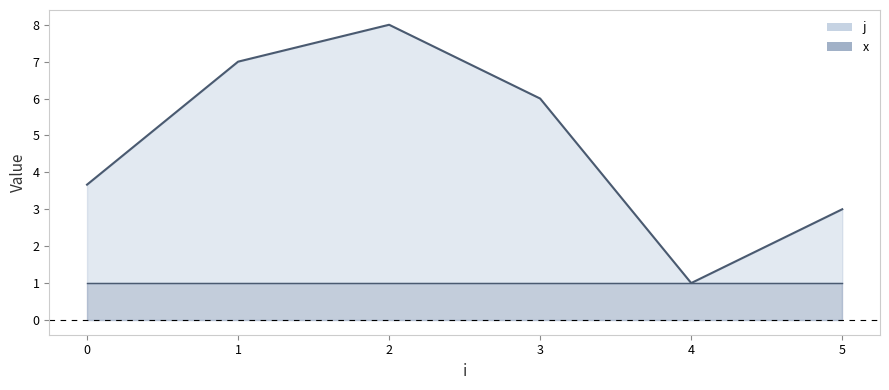

What is the total value across all series at 3?

6.0